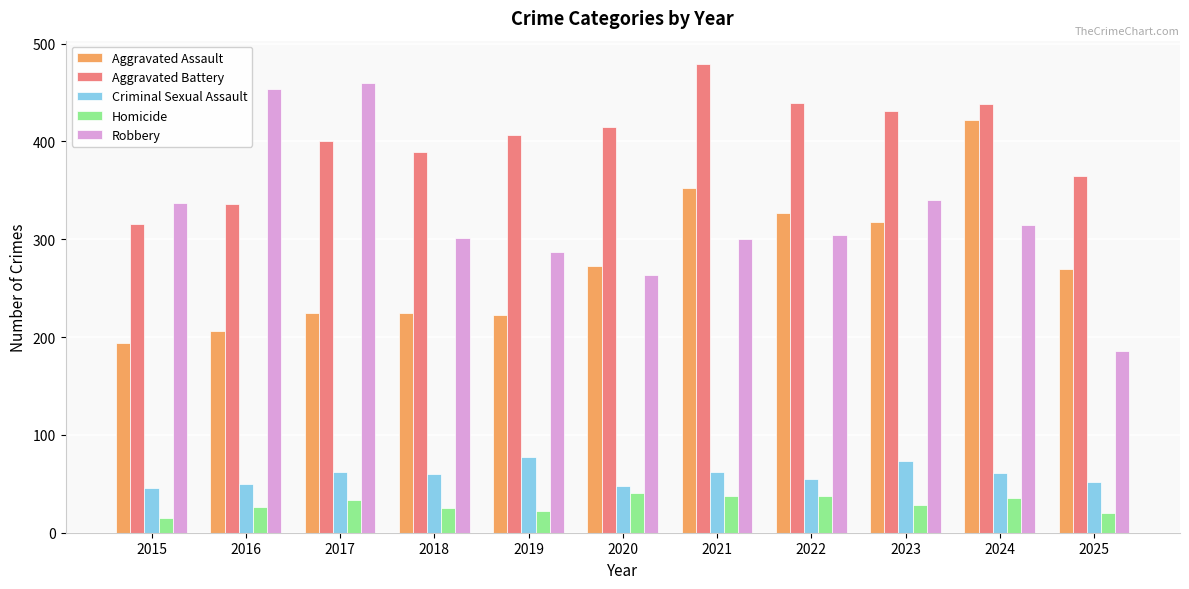

Is the value of Aggravated Battery at 2024 greater than the value of Robbery at 2018?

Yes